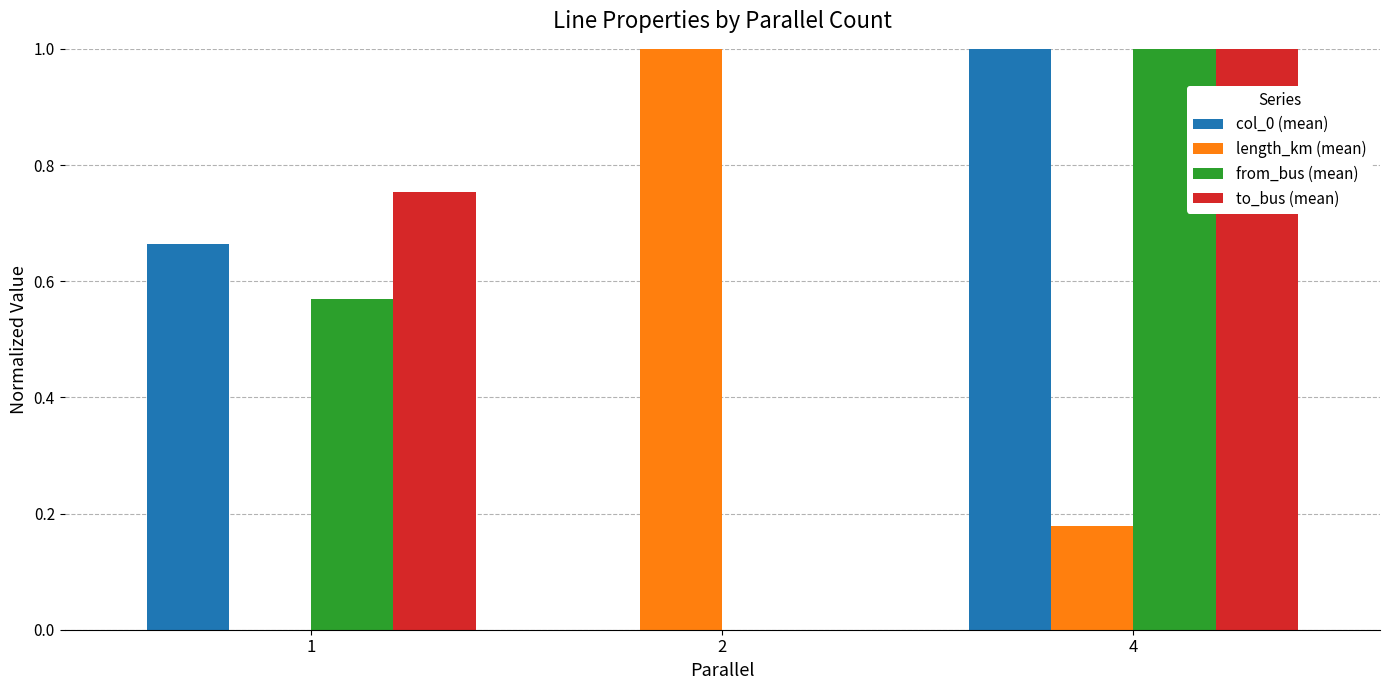

Is the value of col_0 (mean) at 4 greater than the value of to_bus (mean) at 1?

Yes